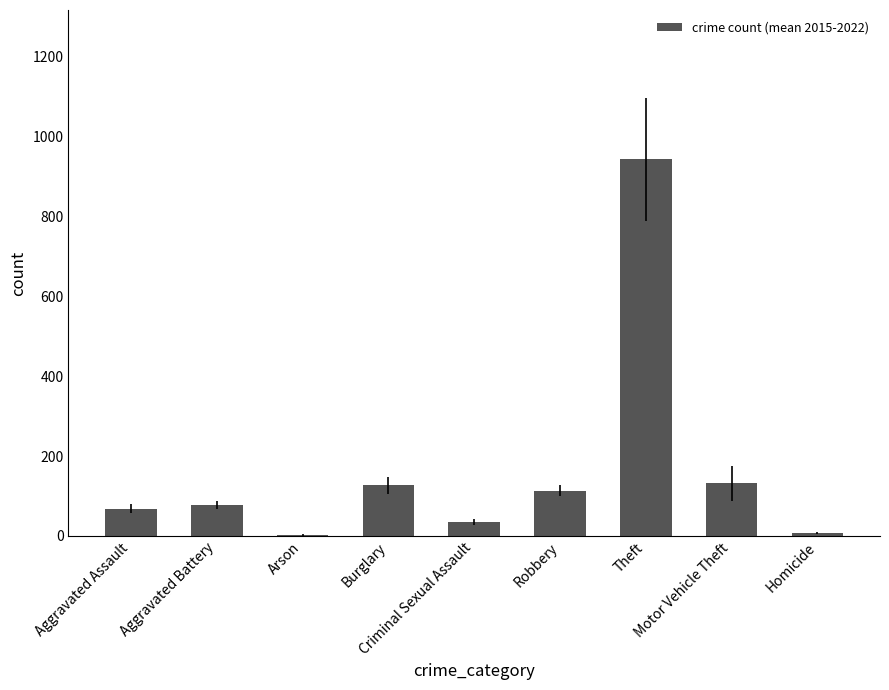

Are the bars horizontal?

No